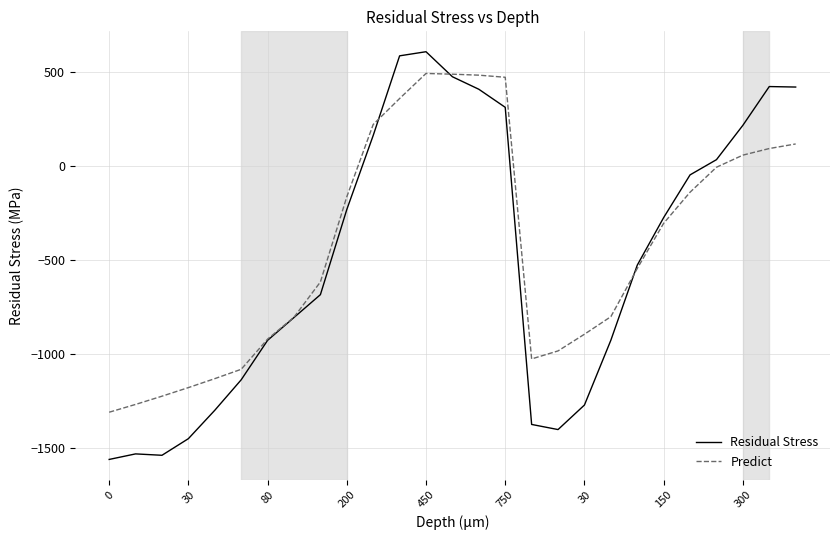

What is the minimum value for Predict?

-1311.1